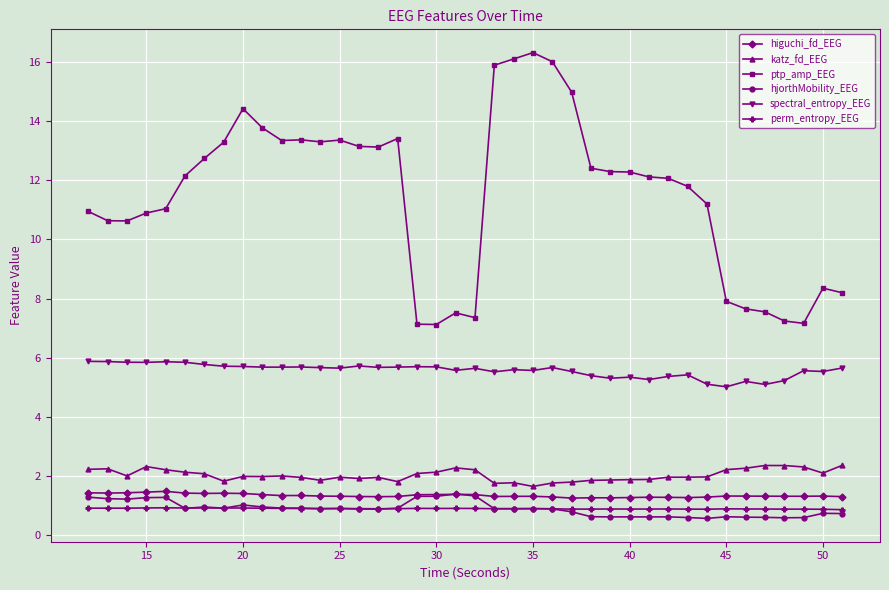

What are all the series names shown in the legend?

higuchi_fd_EEG, katz_fd_EEG, ptp_amp_EEG, hjorthMobility_EEG, spectral_entropy_EEG, perm_entropy_EEG